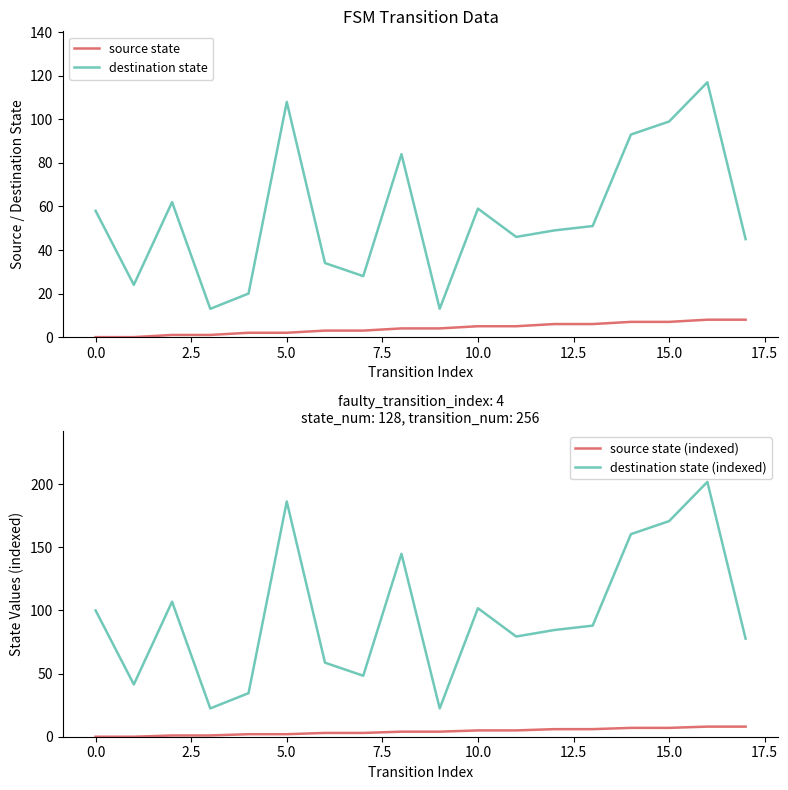

At which category does the chart reach its peak across all series?

16